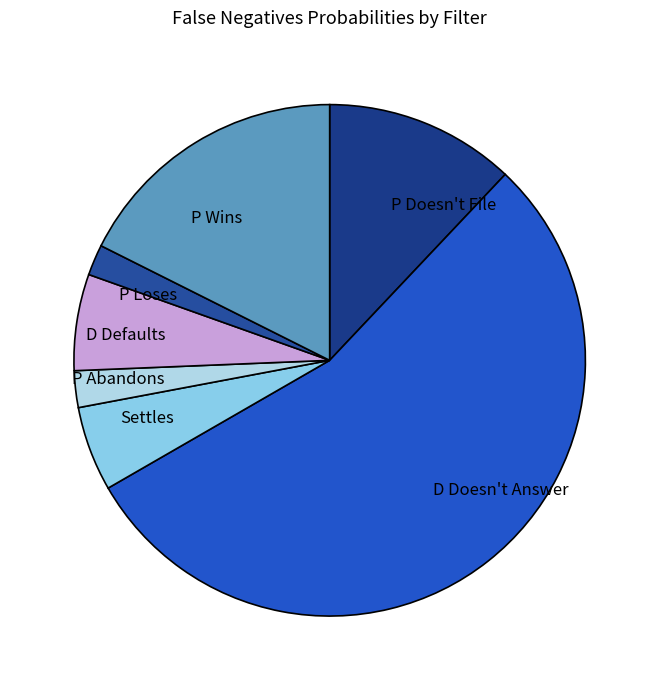

Does D Doesn't Answer account for over 50% of the chart?

Yes